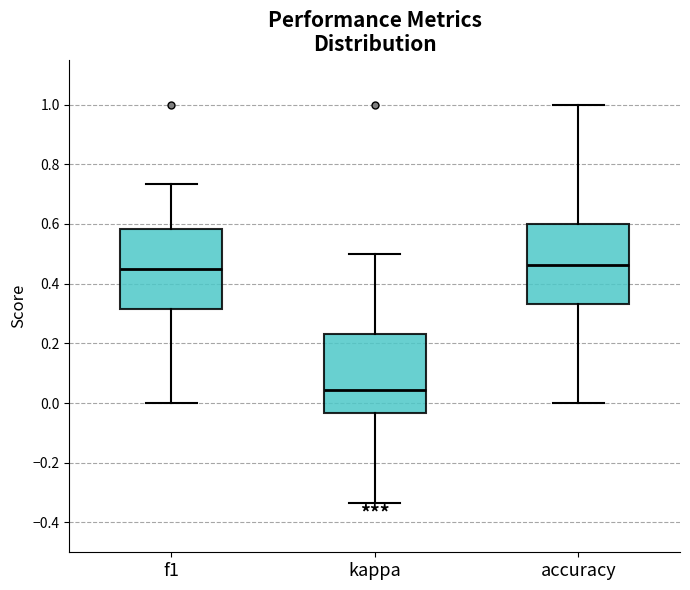

Which box's median line is the lowest?

kappa